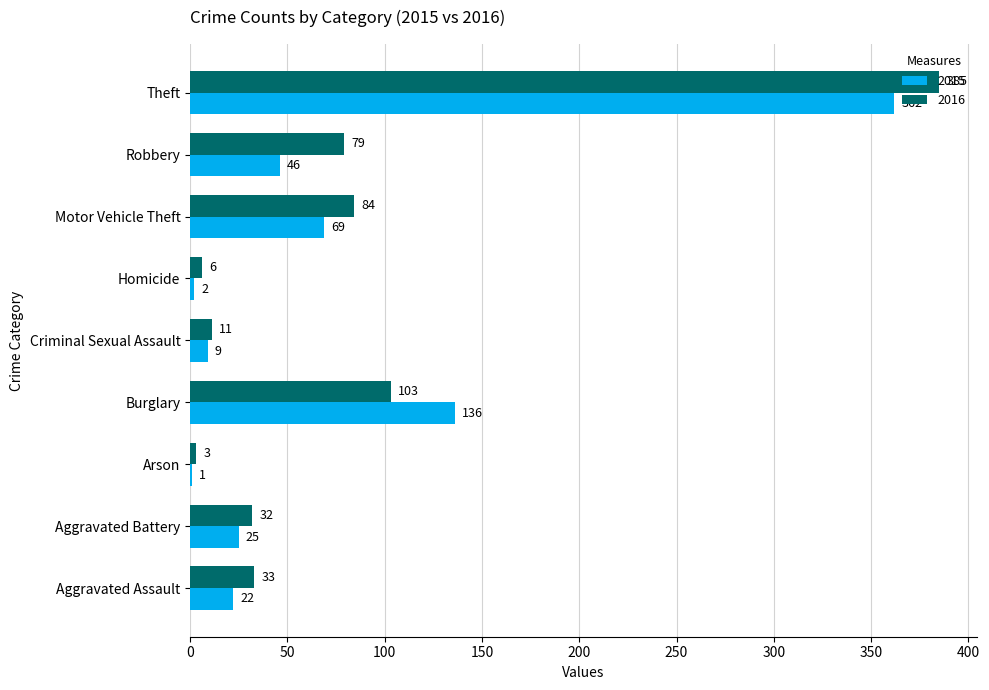

What is the average value of the 2016 series?

82